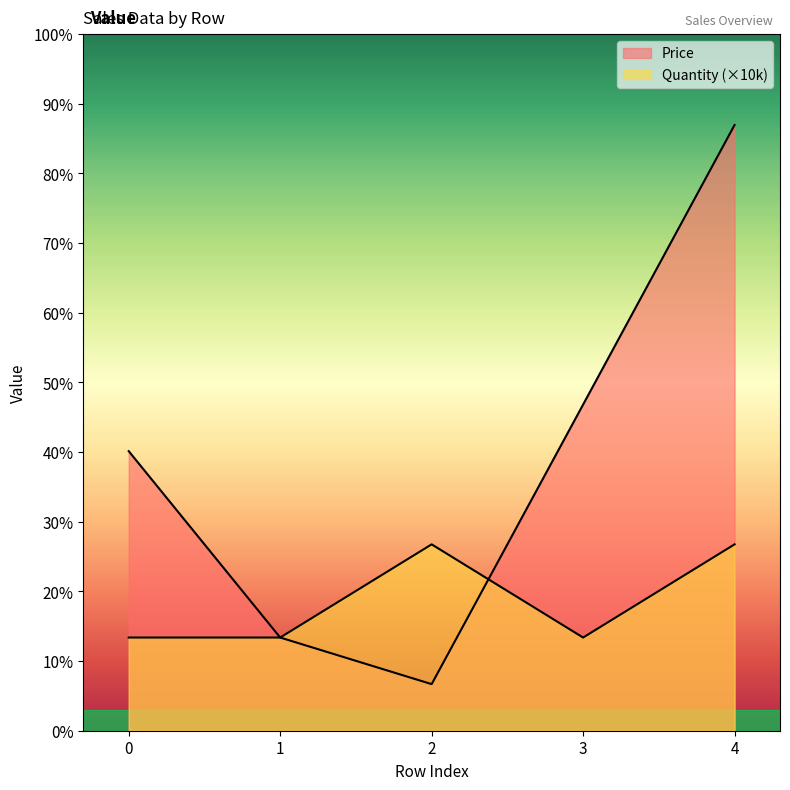

Which series has the largest range (max minus min)?

Price